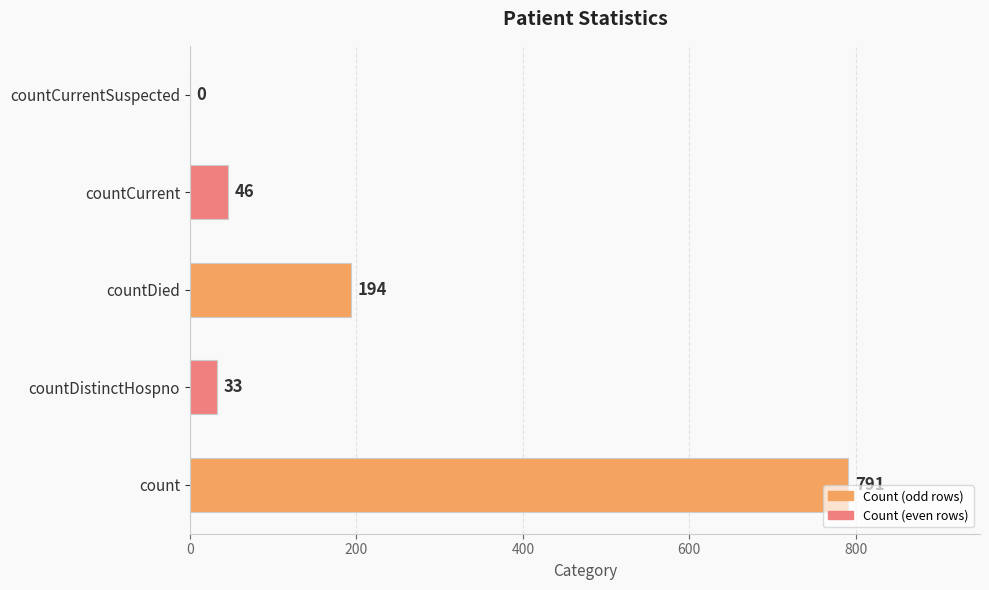

What is the approximate value at countDied, to the nearest 10?

190